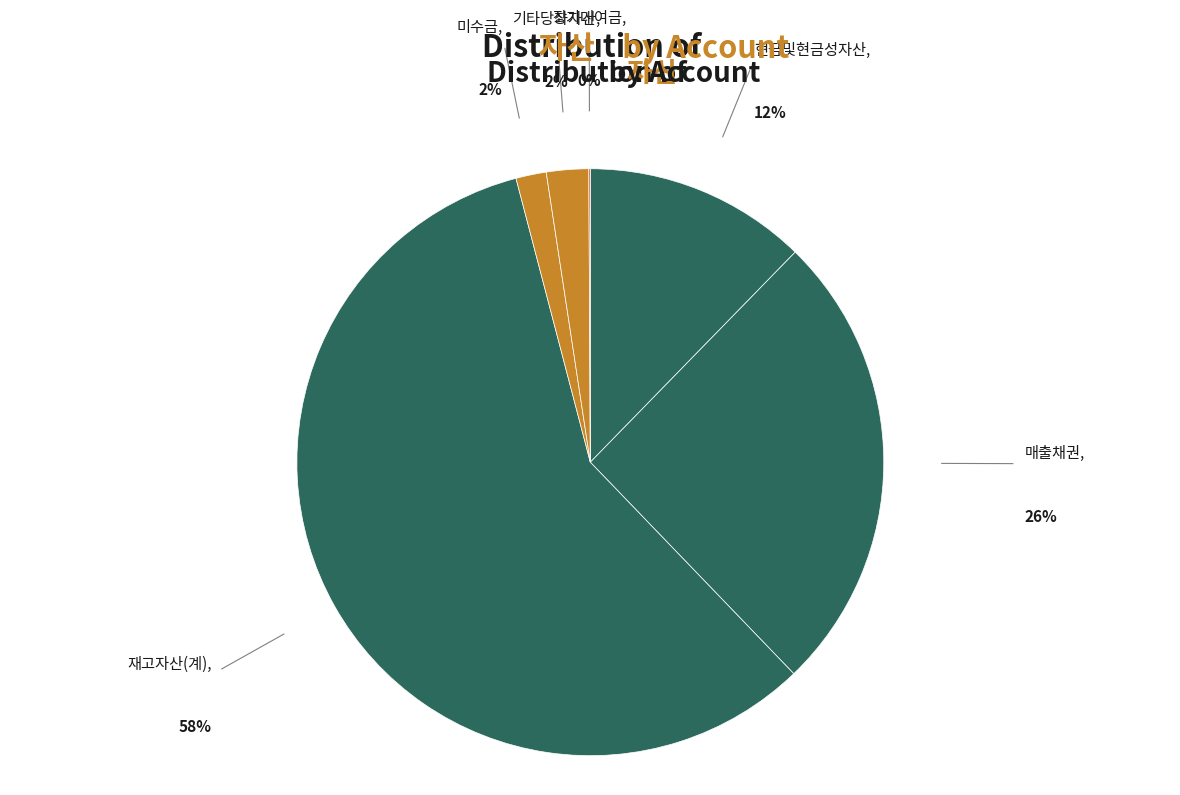

Do 매출채권 and 기타당좌자산 together represent more than half of the pie?

No